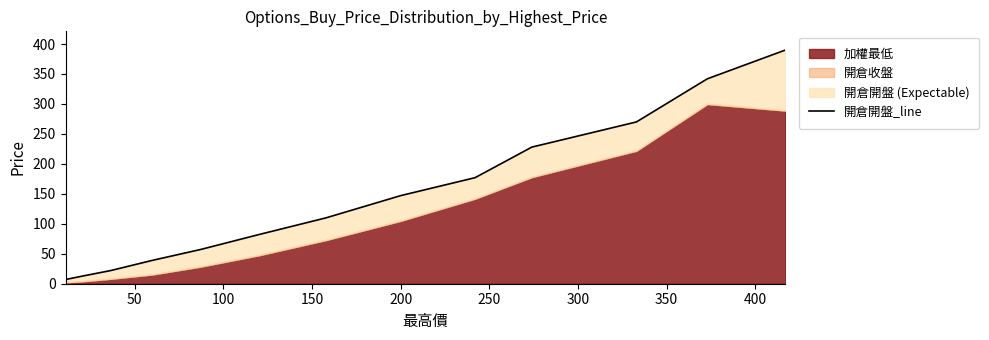

What is the sum of all values?

1884